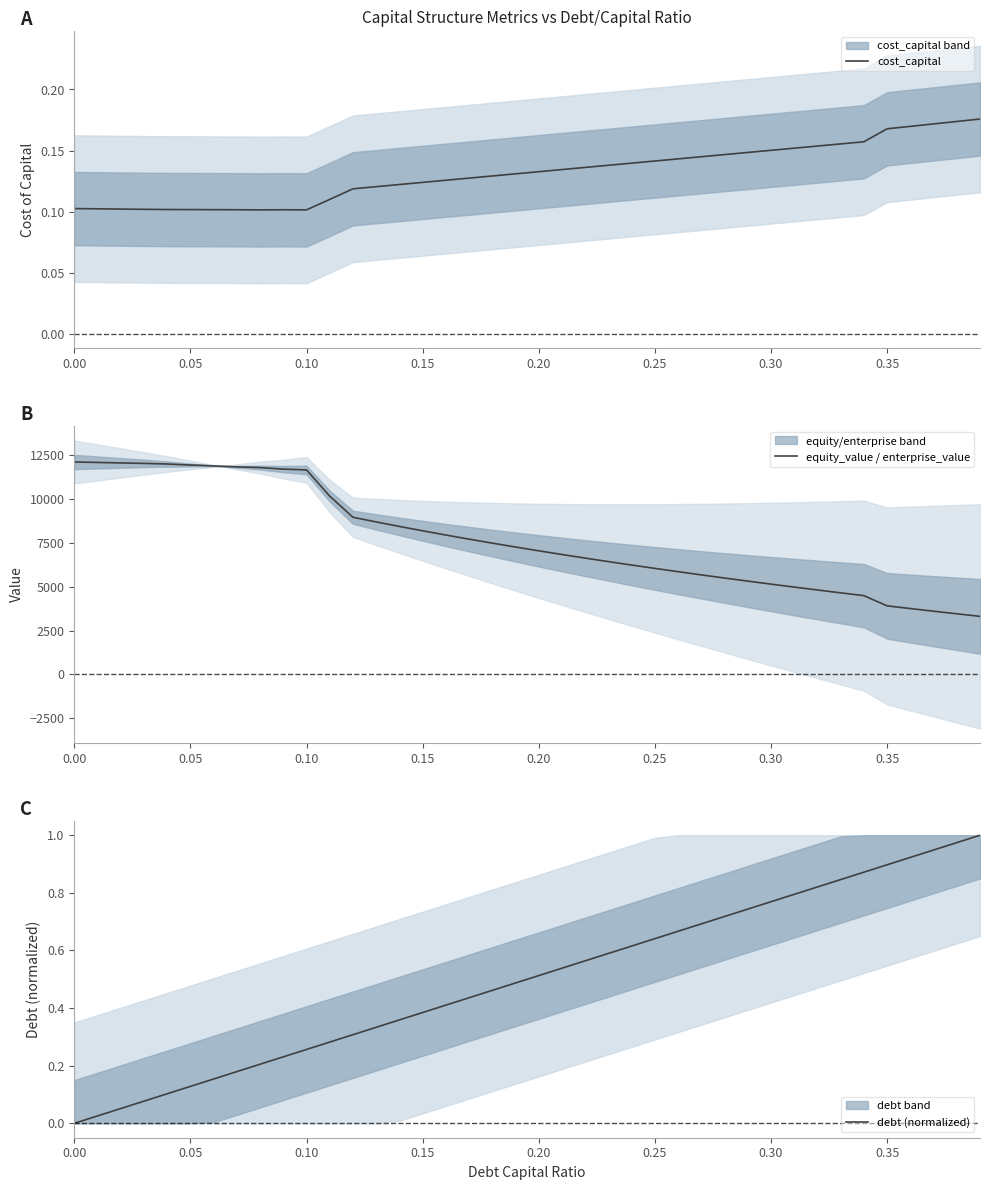

The debt (normalized) series shows 0.9 at 0.35. True or false?

True